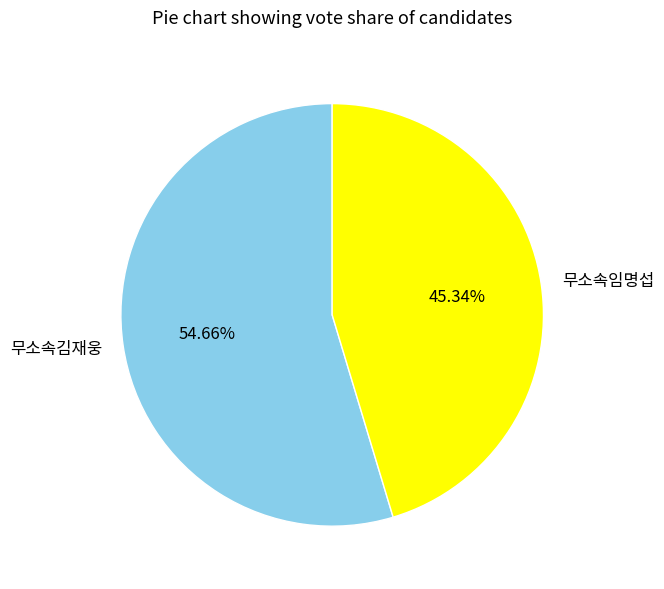

Does 무소속김재웅 represent more than half of the total?

Yes